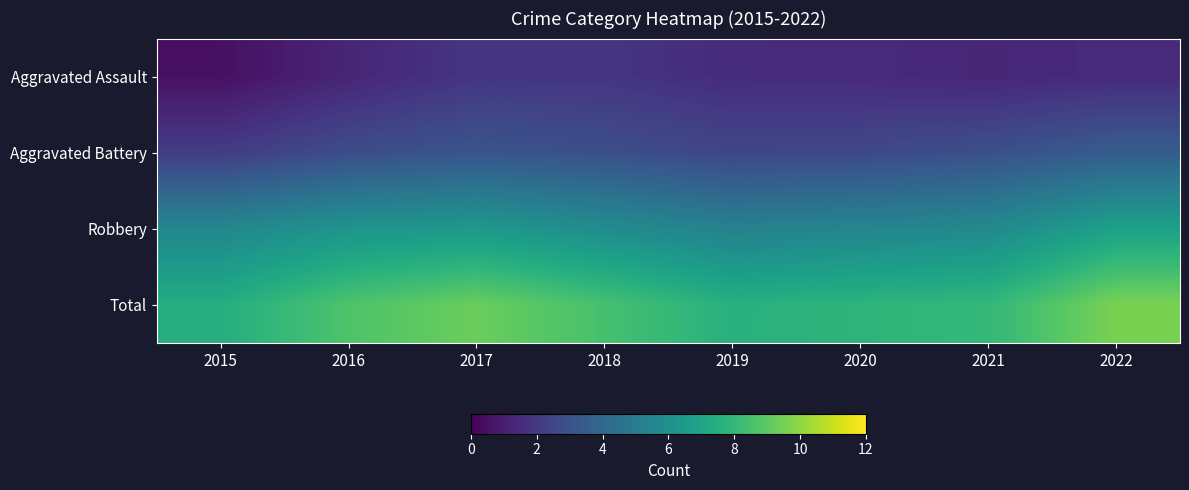

At 2019, list the series in order from smallest to largest.

Aggravated Assault, Aggravated Battery, Robbery, Total